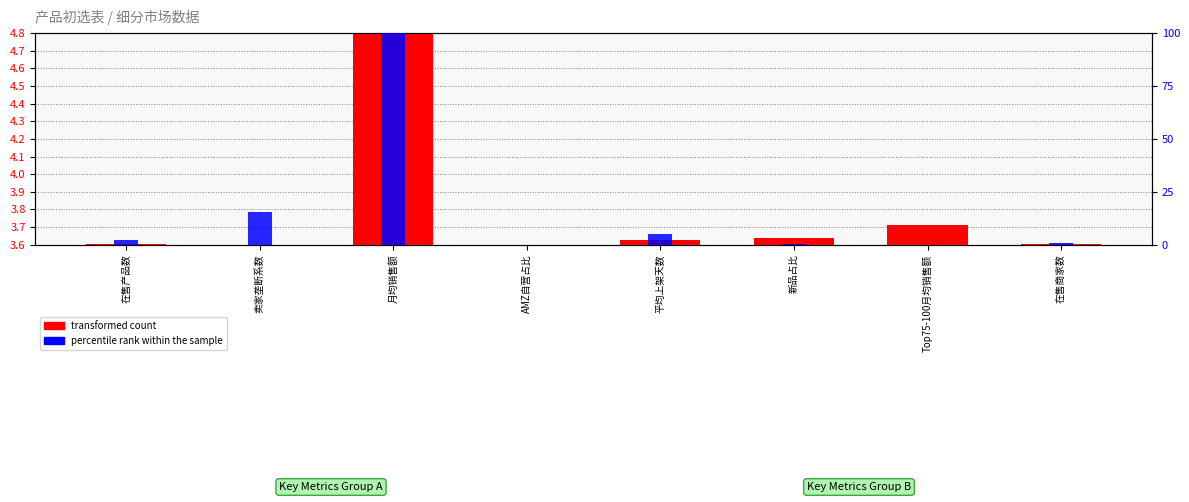

What is the label of the 4th bar from the left?

AMZ自营占比